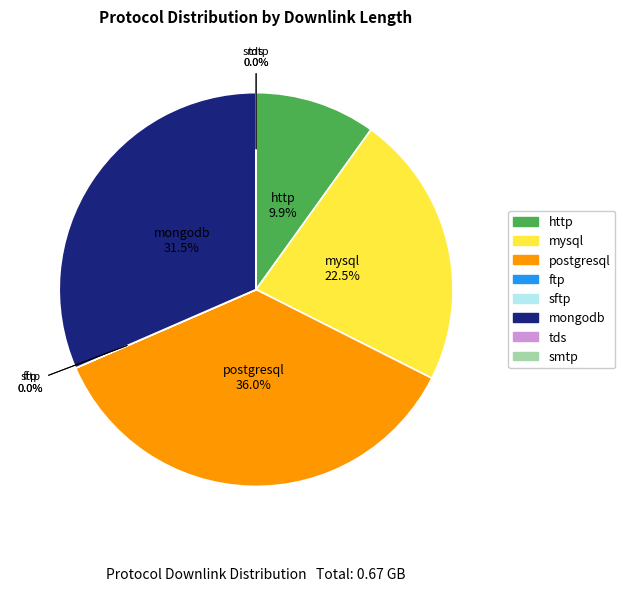

What is the ratio of the value at http to the value at mongodb?

0.3